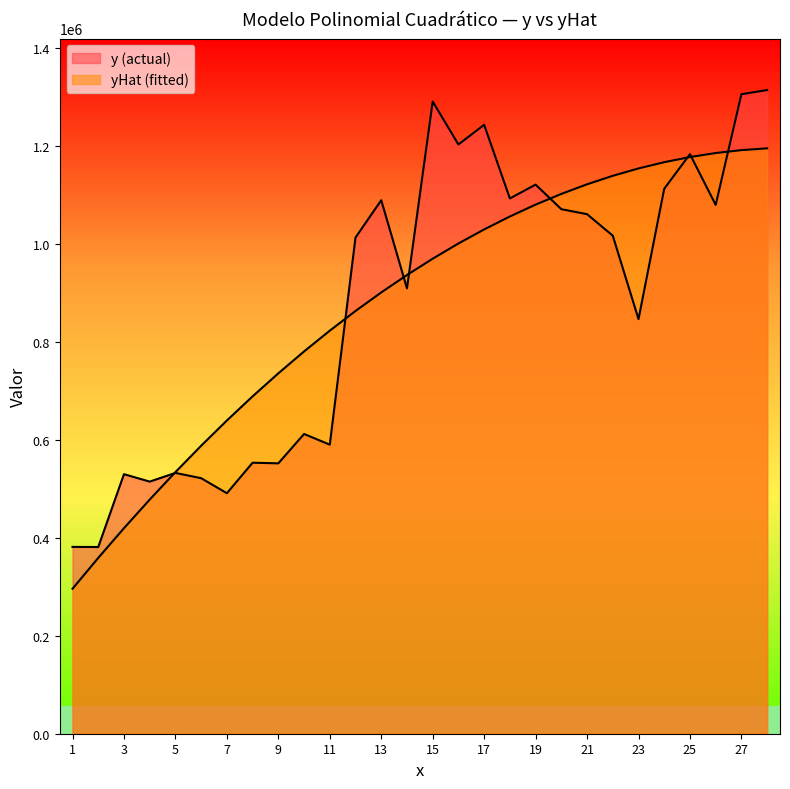

At which category does y (actual) reach its first local valley?

2